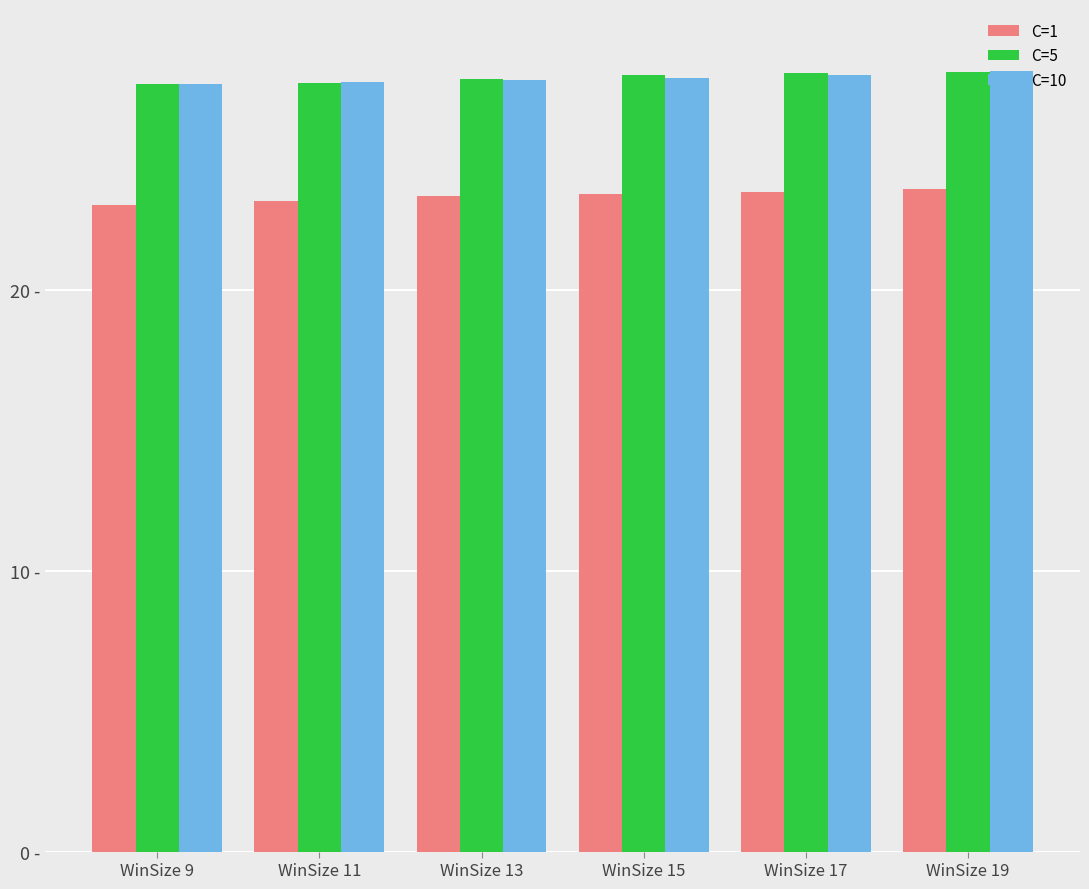

Reading right to left, transcribe all the data shown in this chart.

C=1: 23.6	23.5	23.4	23.3	23.2	23.0
C=5: 27.8	27.7	27.7	27.5	27.4	27.3
C=10: 27.8	27.7	27.5	27.5	27.4	27.3